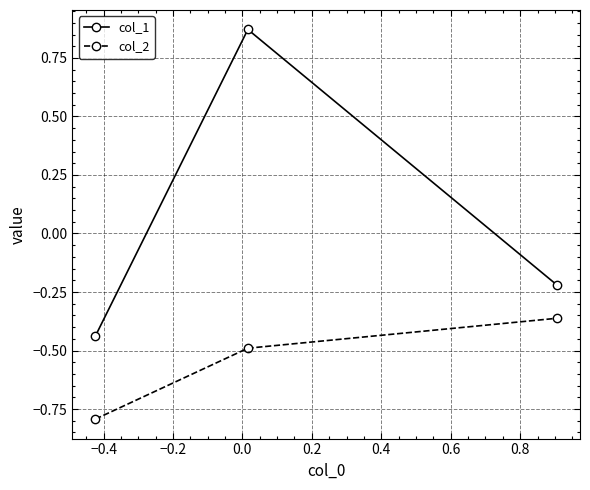

What is the sum of all col_2 values?

-1.6